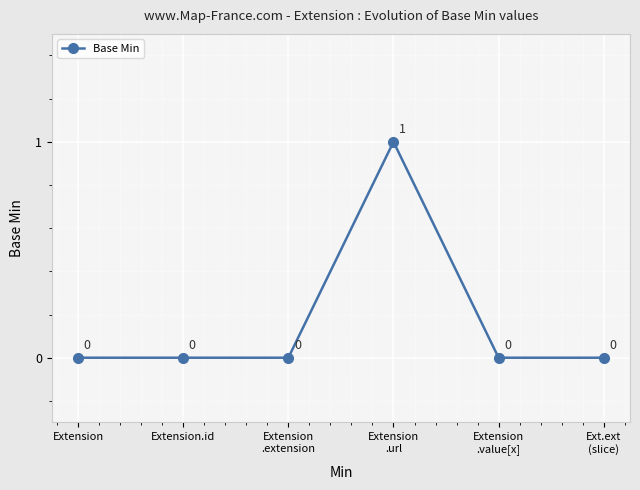

How many values are between 0 and 1?

6